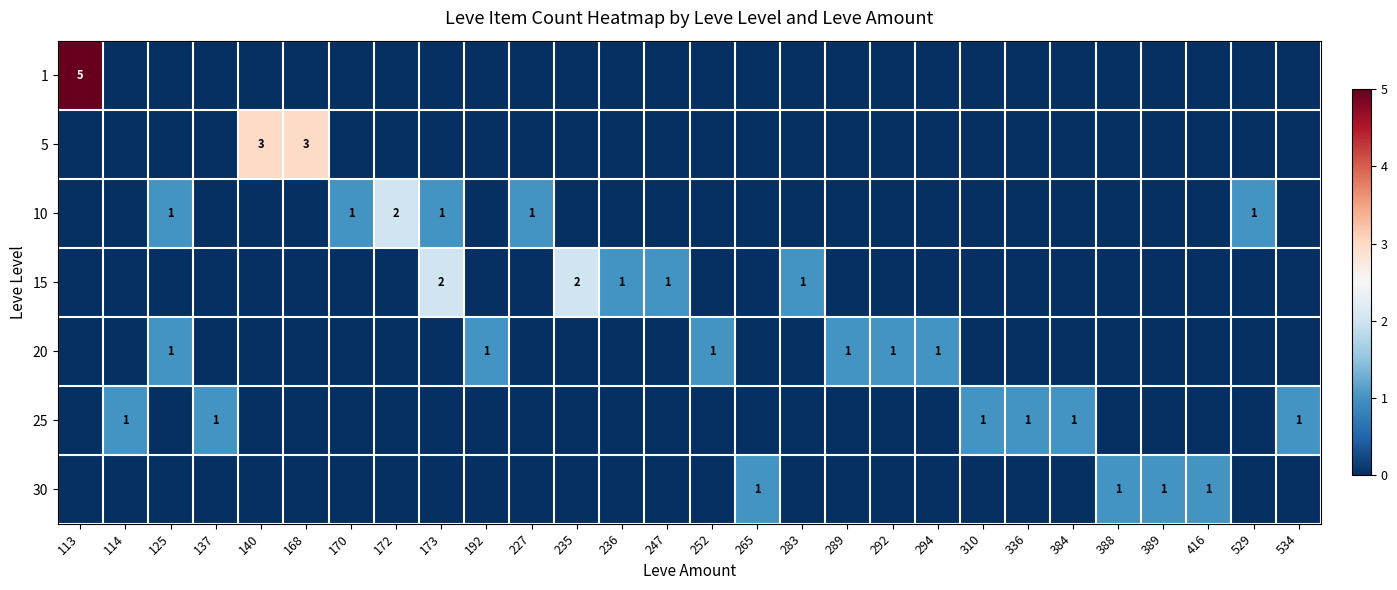

Between 292 and 289, which is larger?

292